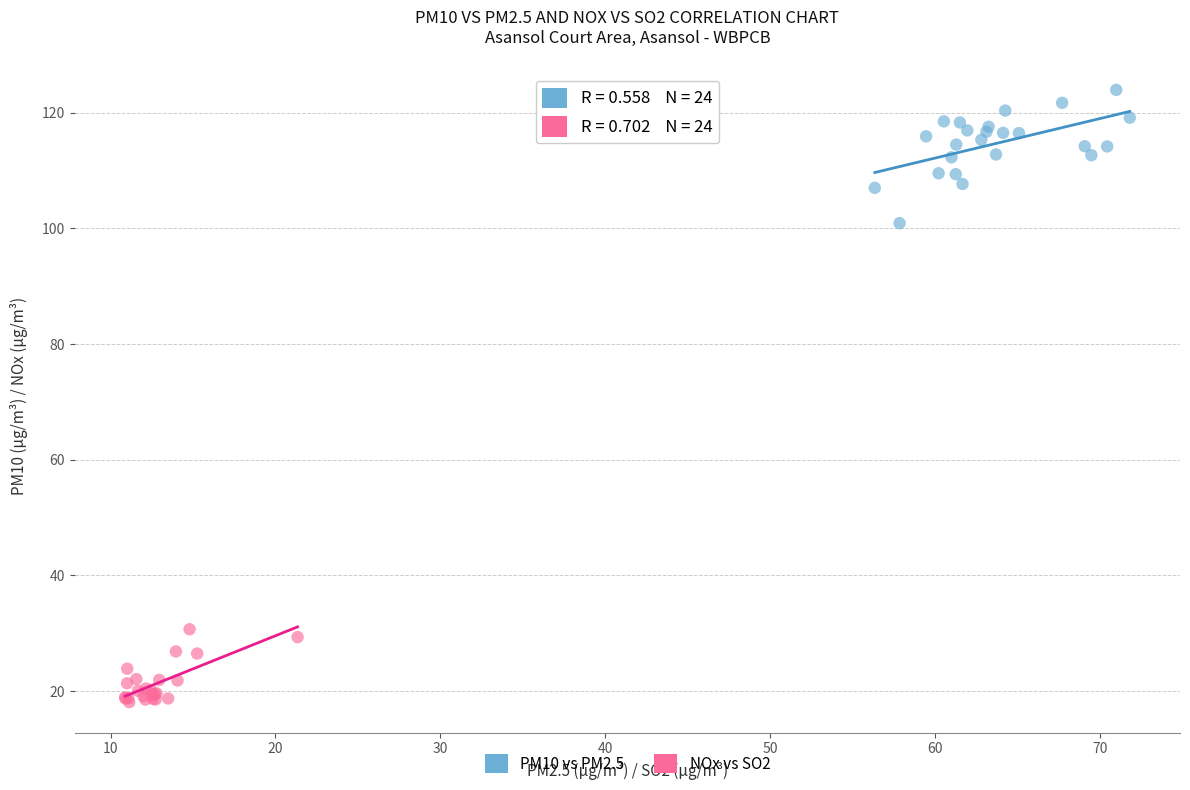

Which series reaches the maximum Y coordinate?

PM10 vs PM2.5